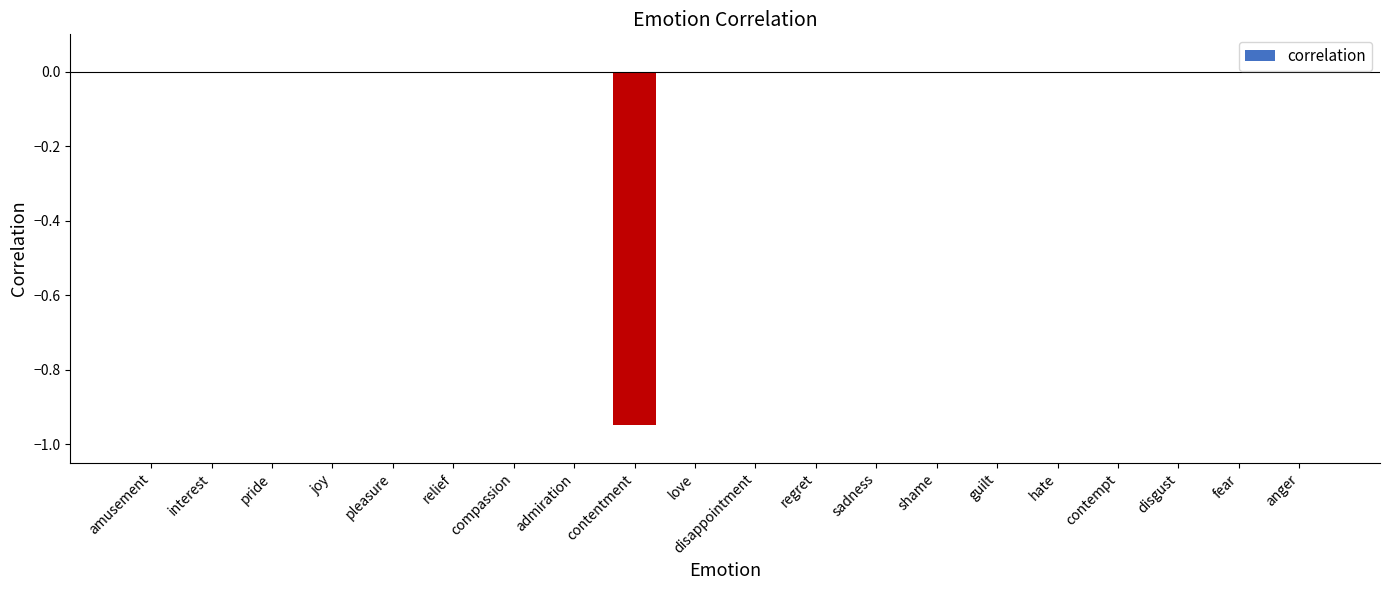

Is it true that the value at disgust is 0.5?

False